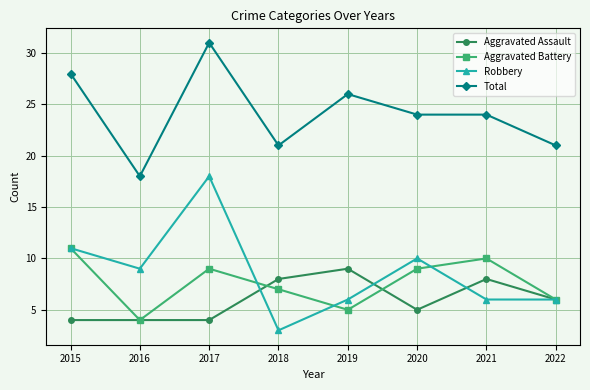

In Robbery, how many points are higher than both neighbors (excluding endpoints)?

2